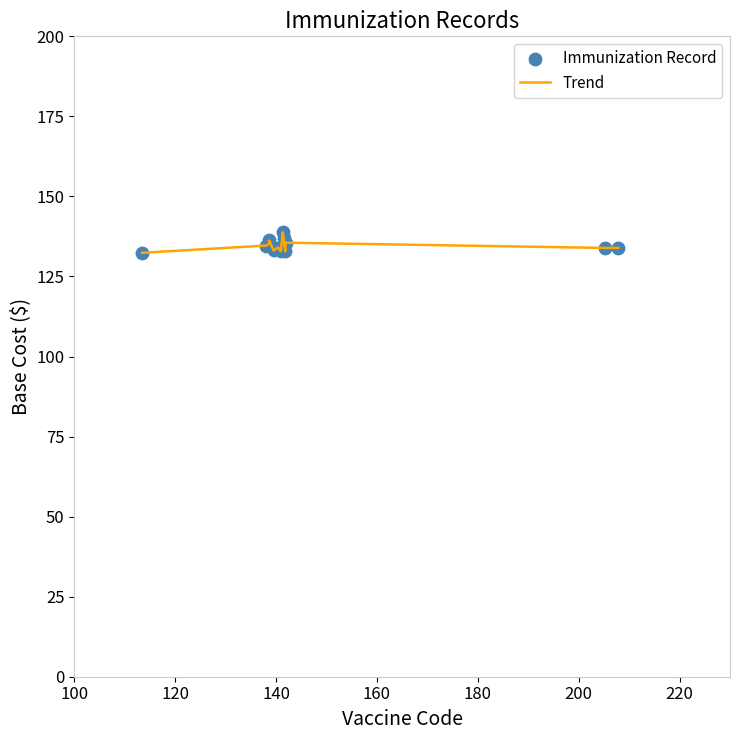

What is the difference between the maximum and minimum values?

6.5